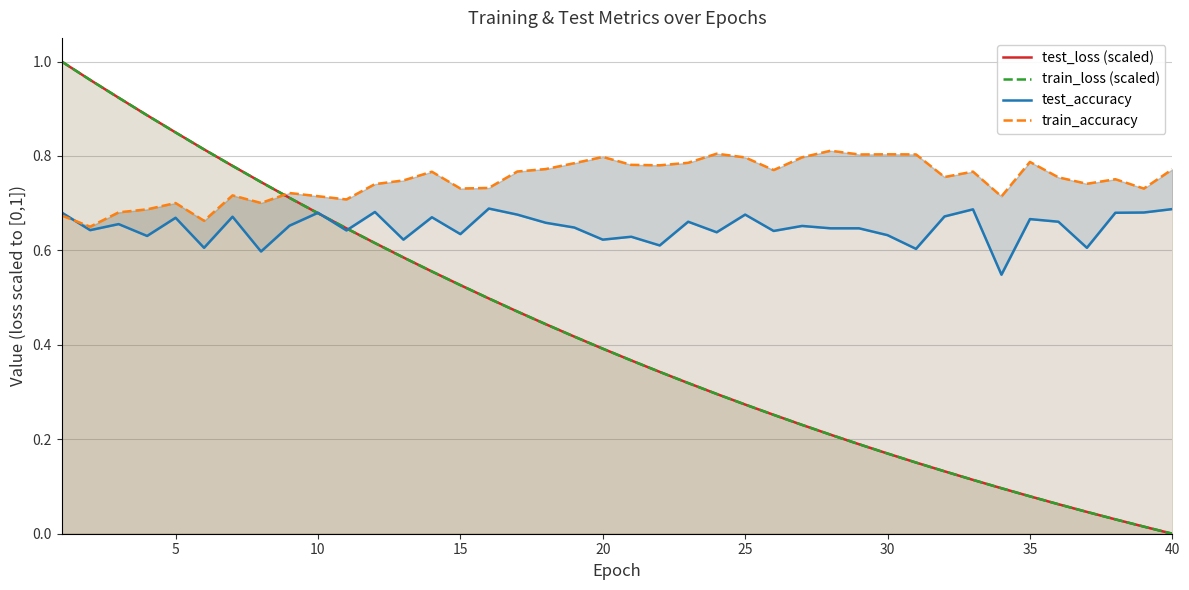

True or false: test_accuracy and test_loss (scaled) cross at least once.

True